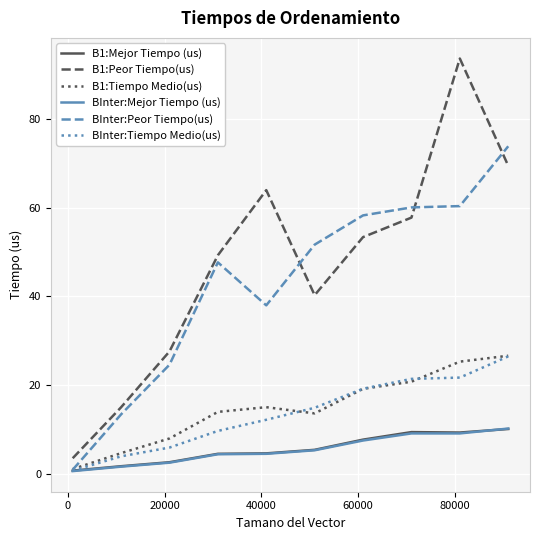

True or false: B1:Peor Tiempo(us) and B1:Tiempo Medio(us) intersect in this chart.

False